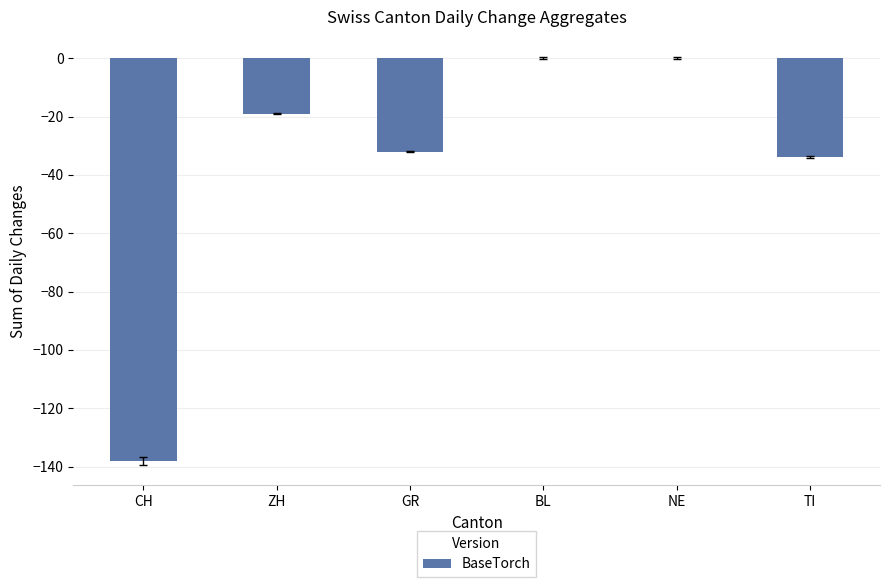

Which has a higher value, CH or NE?

NE